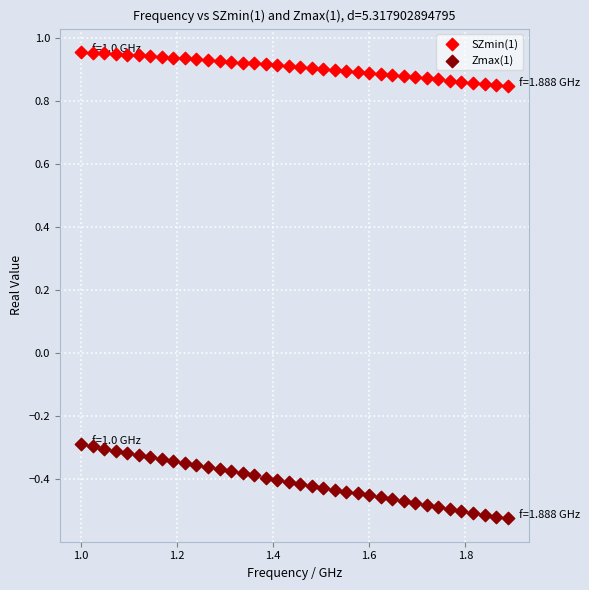

Across all data points, what is the range of Y values (max minus min)?

1.5